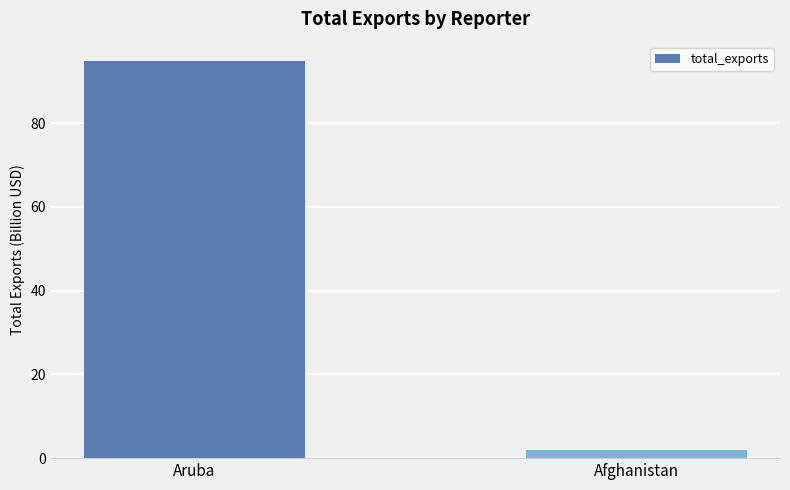

What is the label of the 1st bar from the left?

Aruba